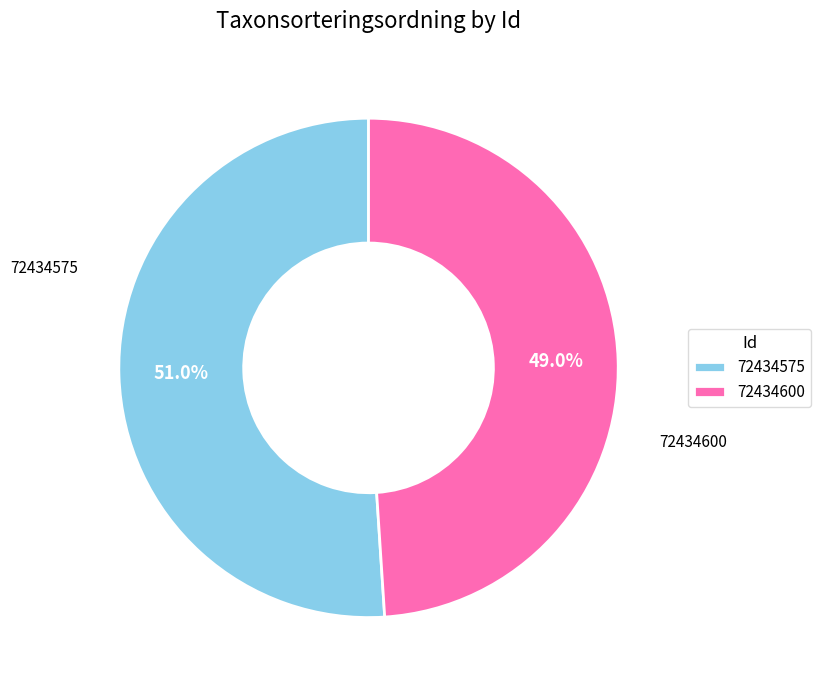

The 72434575 slice represents 60% of the pie. True or false?

False